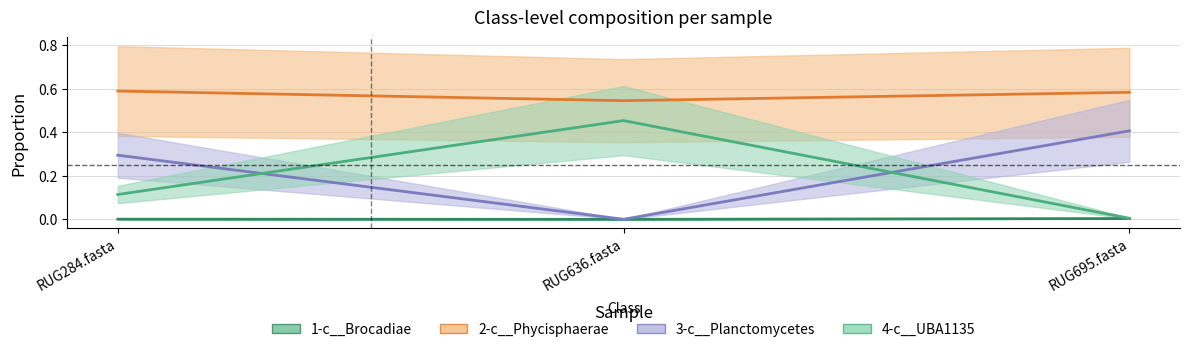

The 1-c__Brocadiae series shows 0.0 at RUG636.fasta. True or false?

True